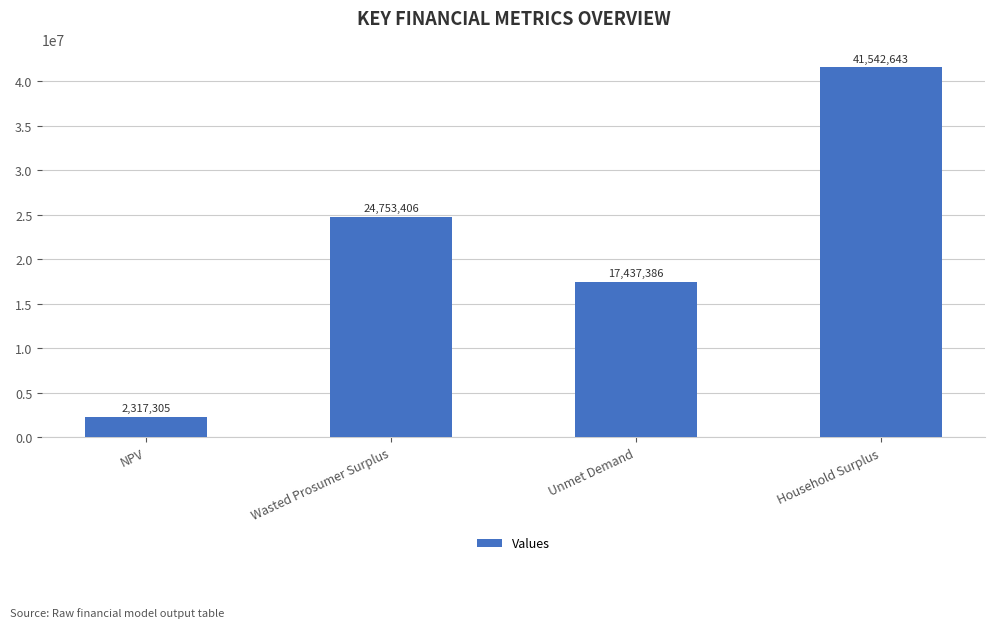

List the labels in order of value, smallest first.

NPV, Unmet Demand, Wasted Prosumer Surplus, Household Surplus